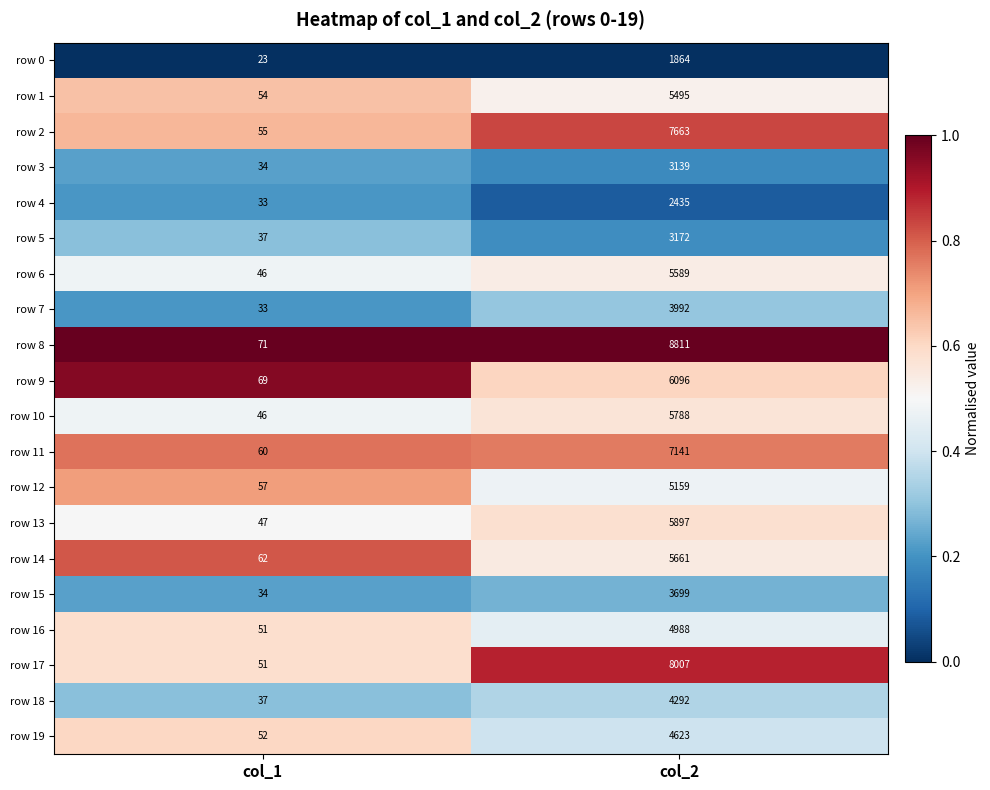

Is the value of row 8 at col_1 greater than the value of row 14 at col_1?

Yes